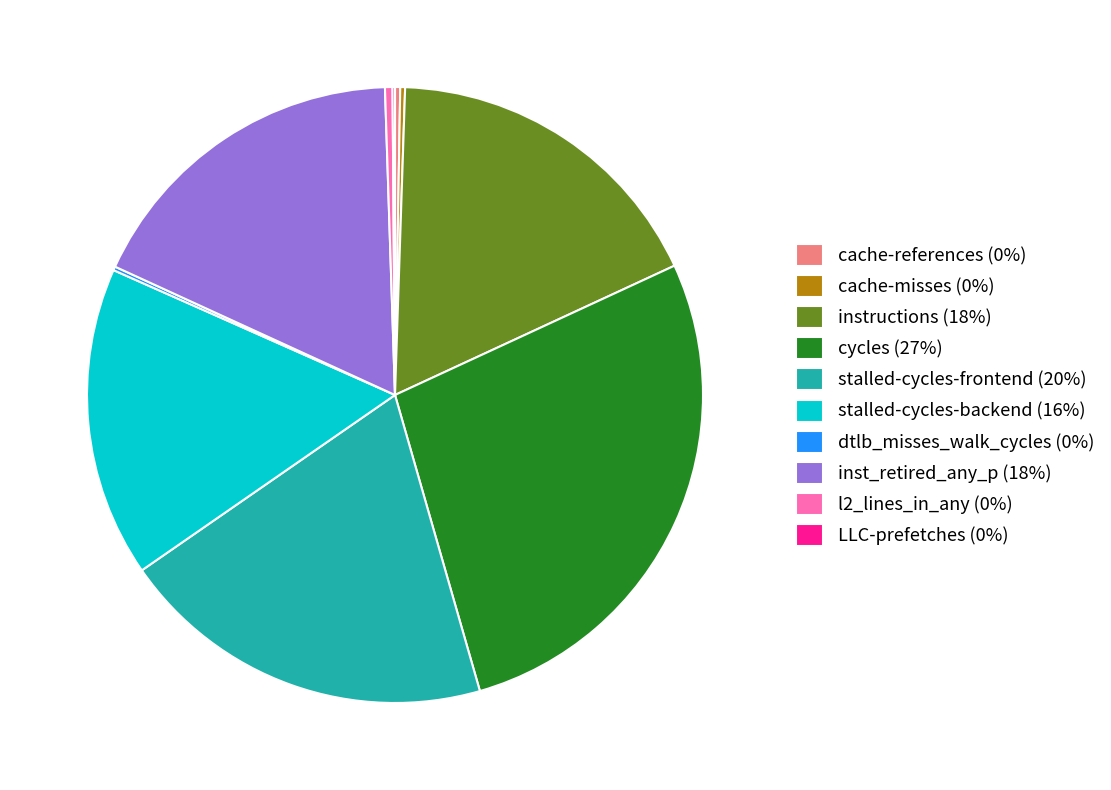

The instructions (18%) slice represents 18% of the pie. True or false?

True